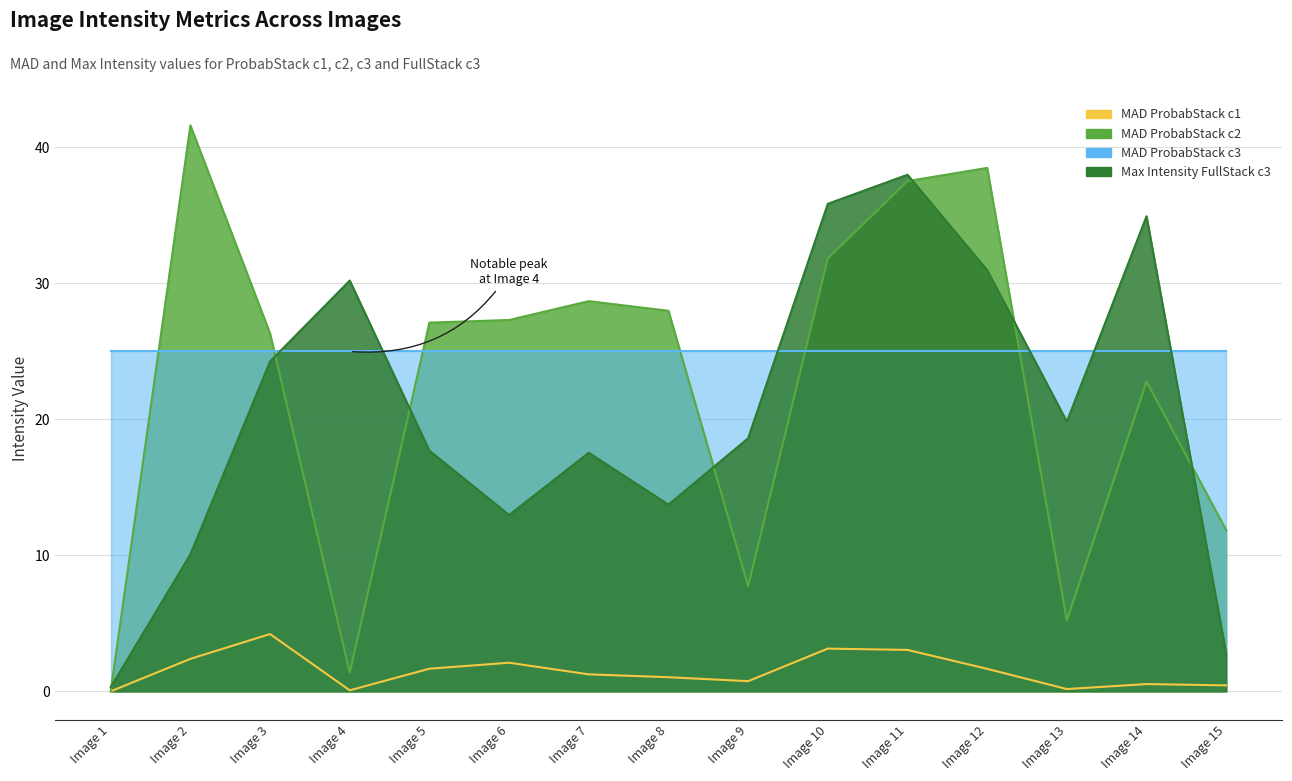

What is the difference between the maximum and minimum values in the Max Intensity FullStack c3 series?

37.7